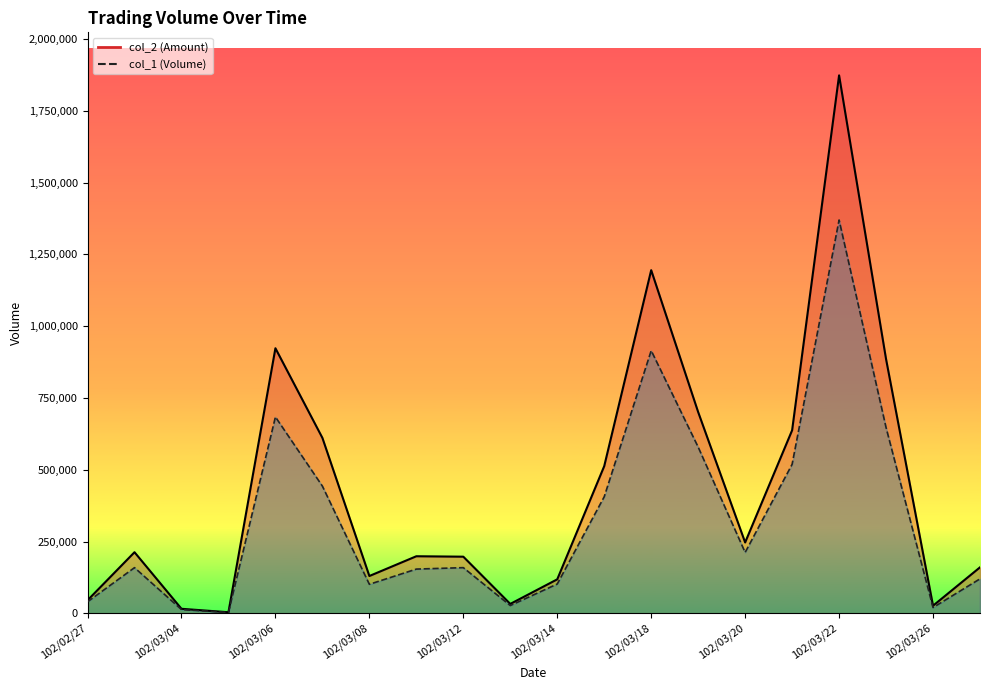

True or false: col_1 and col_2 cross at least once.

False